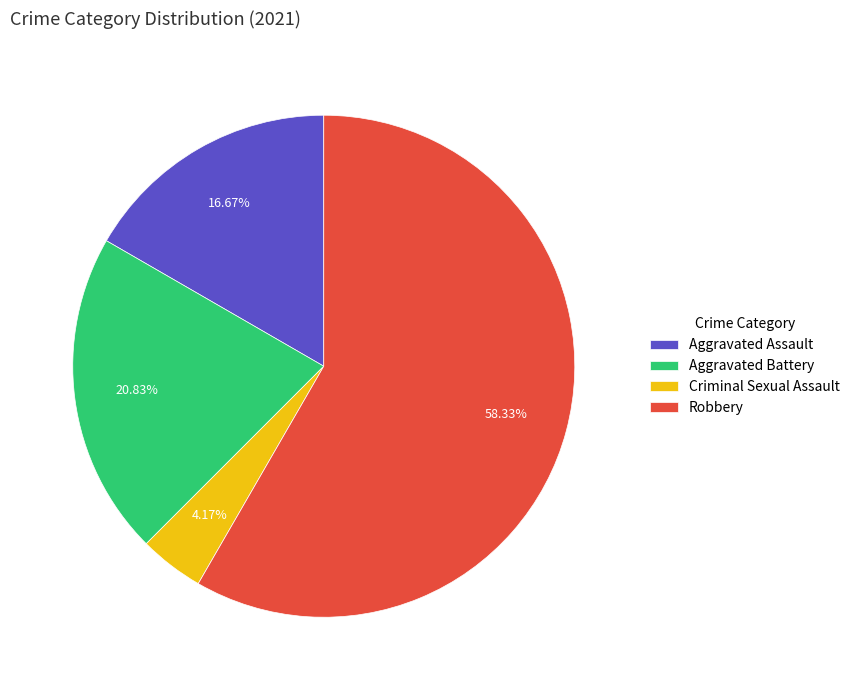

Between Robbery and Criminal Sexual Assault, which is larger?

Robbery